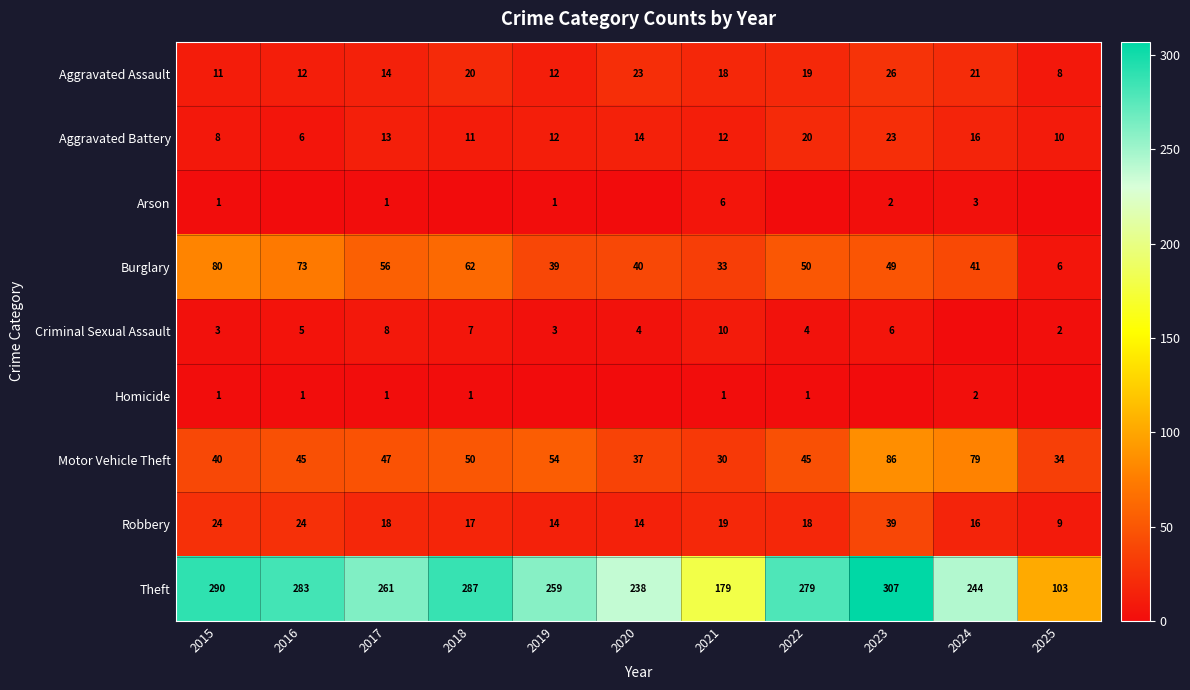

Where is Motor Vehicle Theft nearest to the value 58?

2019